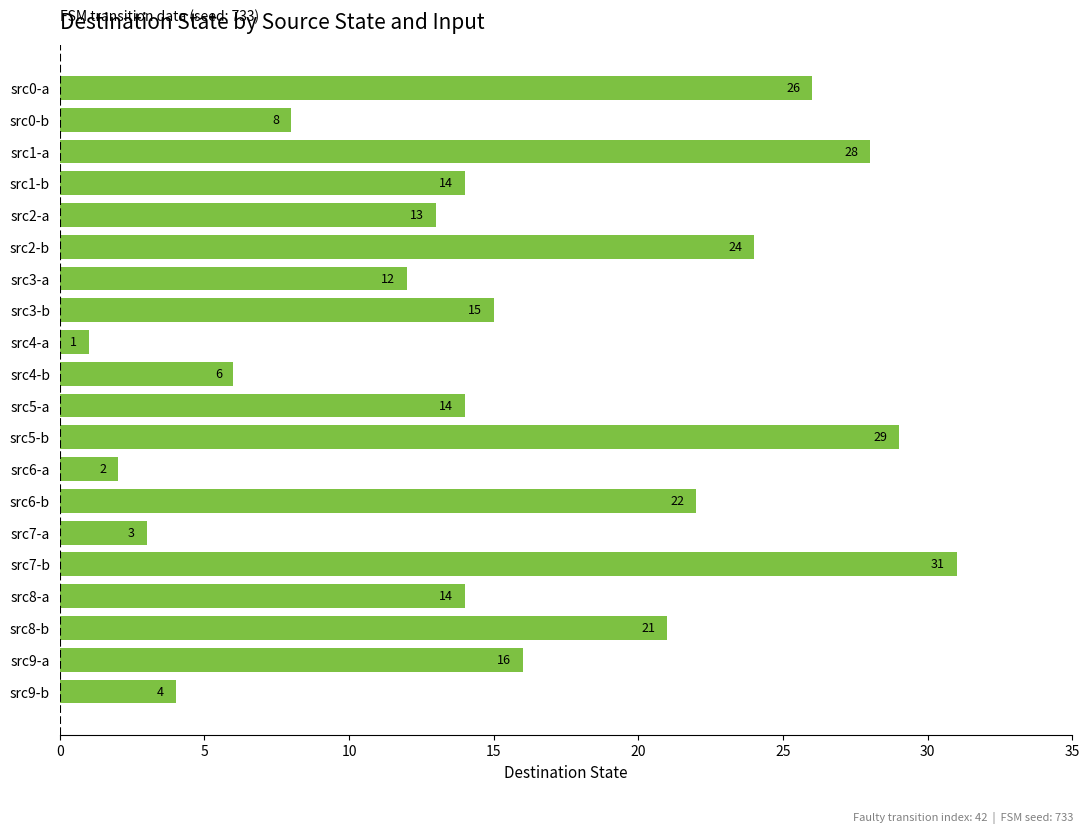

How many data points are less than 14?

8